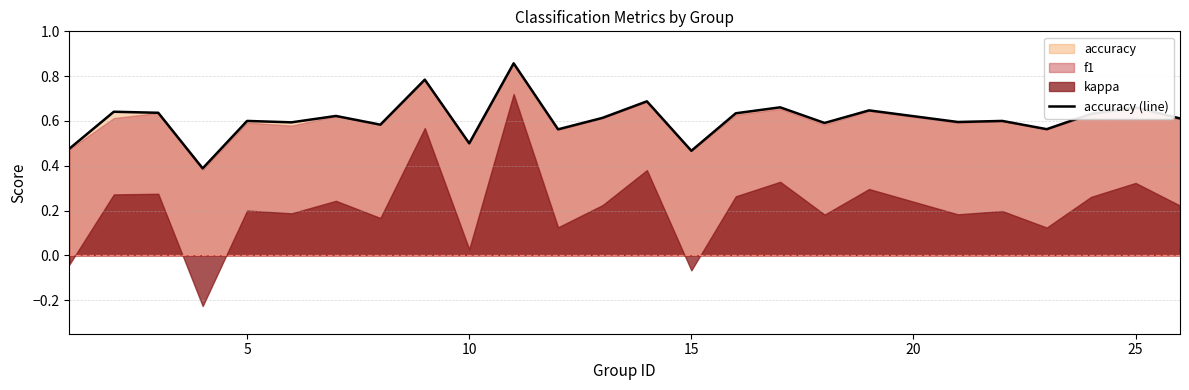

What is the average value?

0.6